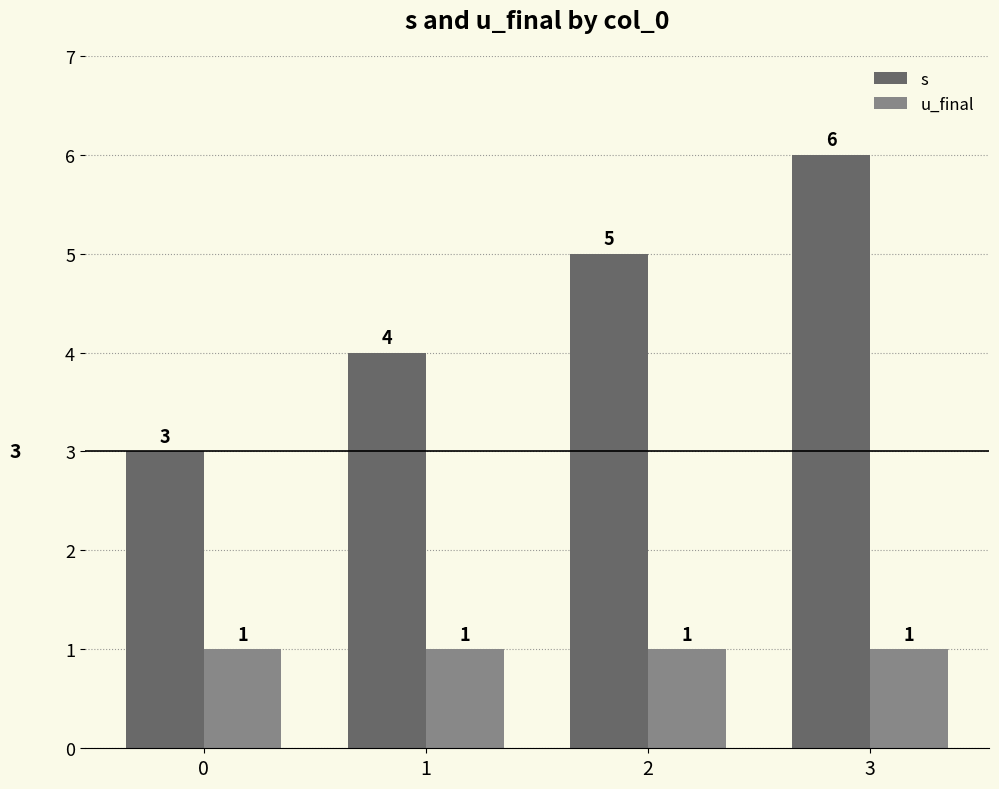

What is the value of the s bar at the 3rd from the left?

5